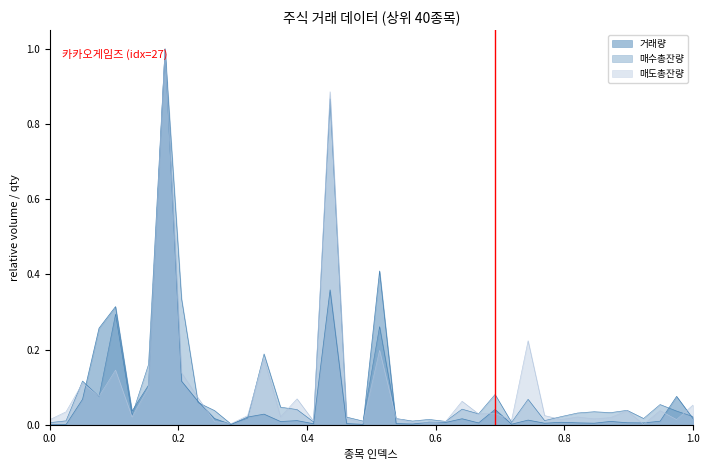

In 매도총잔량, how many points are higher than both neighbors (excluding endpoints)?

13